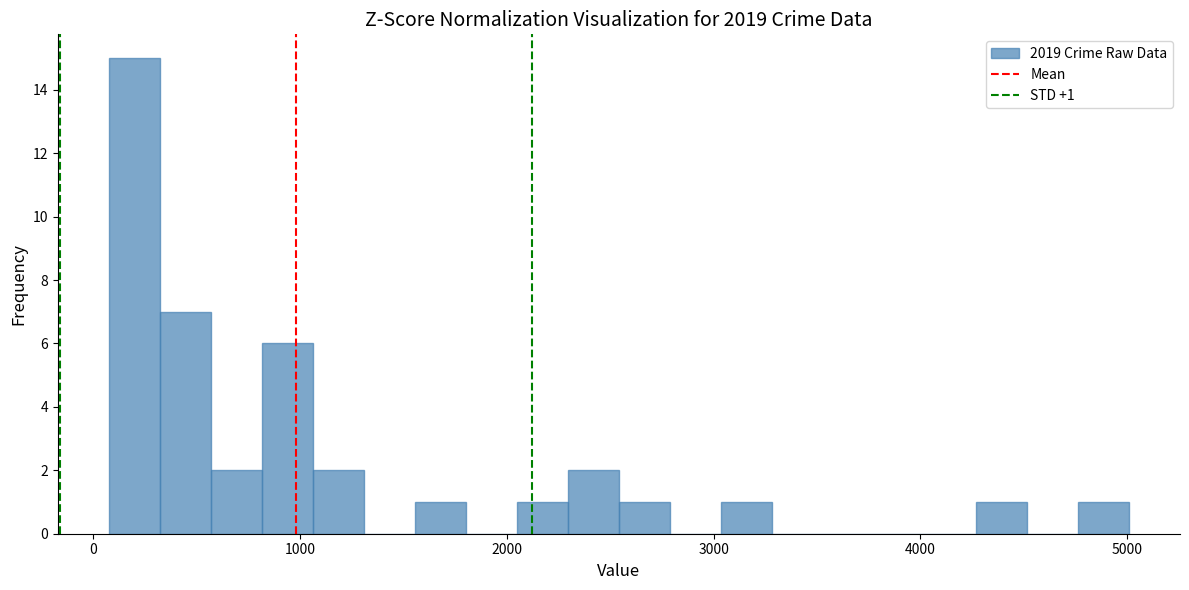

Read against the x-axis, roughly where is the centre of the tallest bar?

200